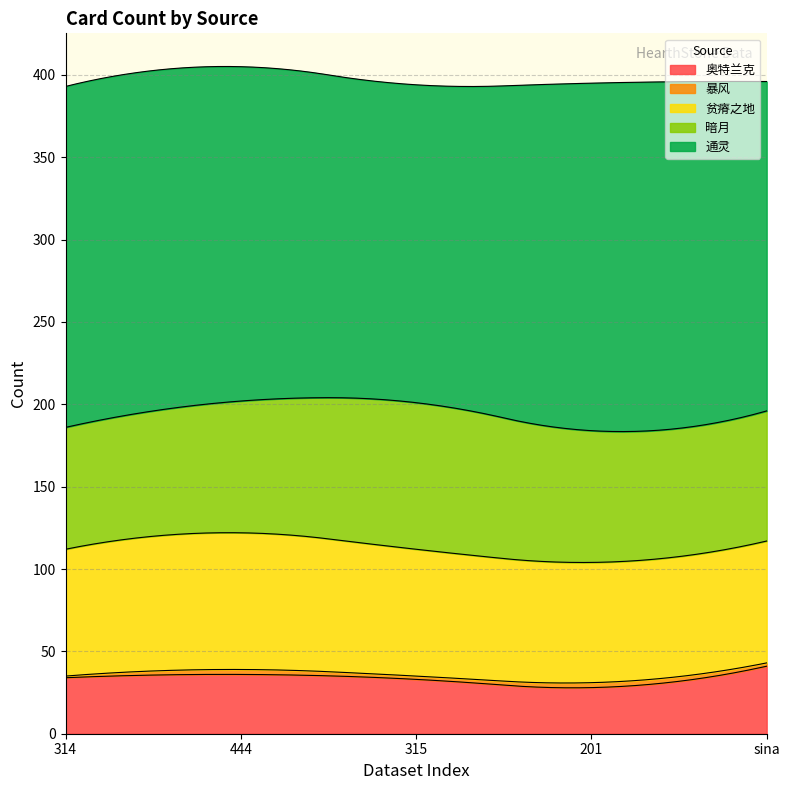

Rank the series at sina from lowest to highest value.

暴风, 奥特兰克, 贫瘠之地, 暗月, 通灵